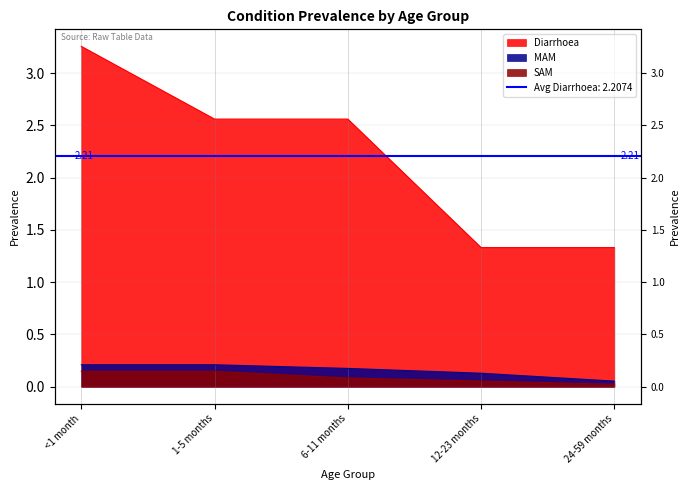

What is the label of the 1st point from the right?

24-59 months